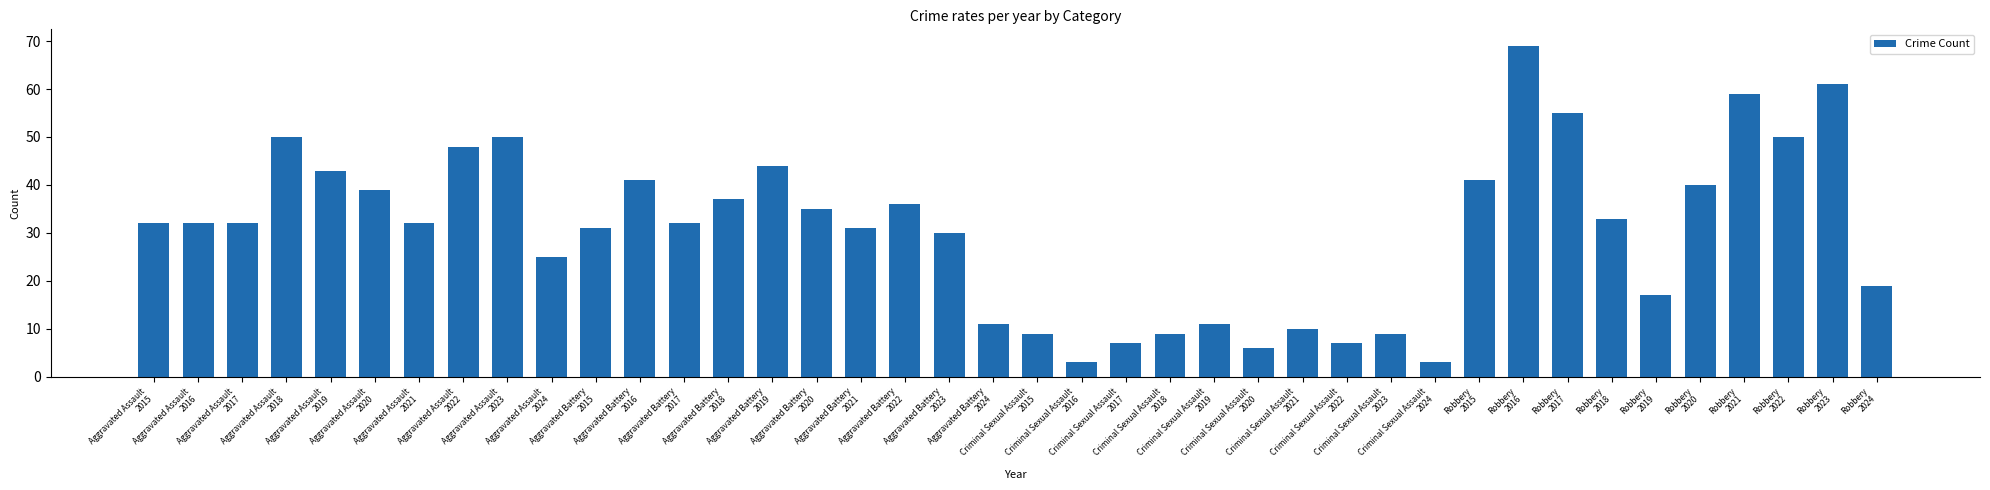

Where is the data nearest to the value 36?

Aggravated Battery
2022